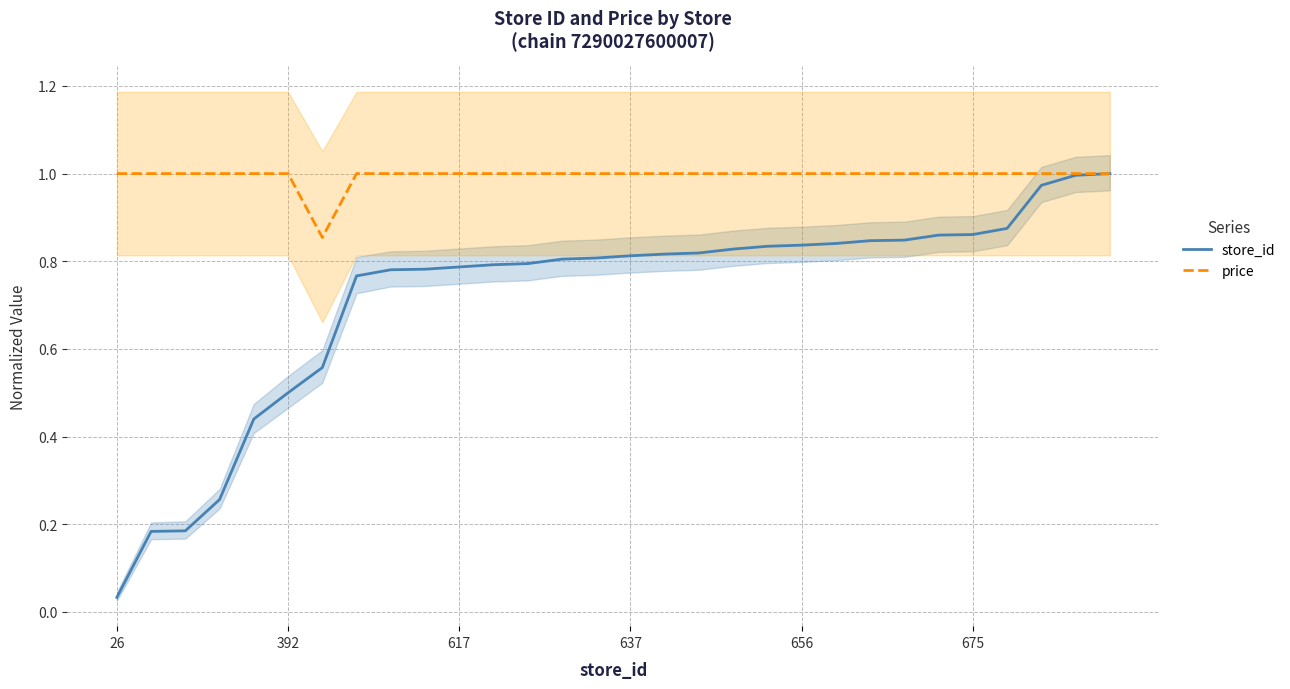

What is the label of the 28th point from the left?

27